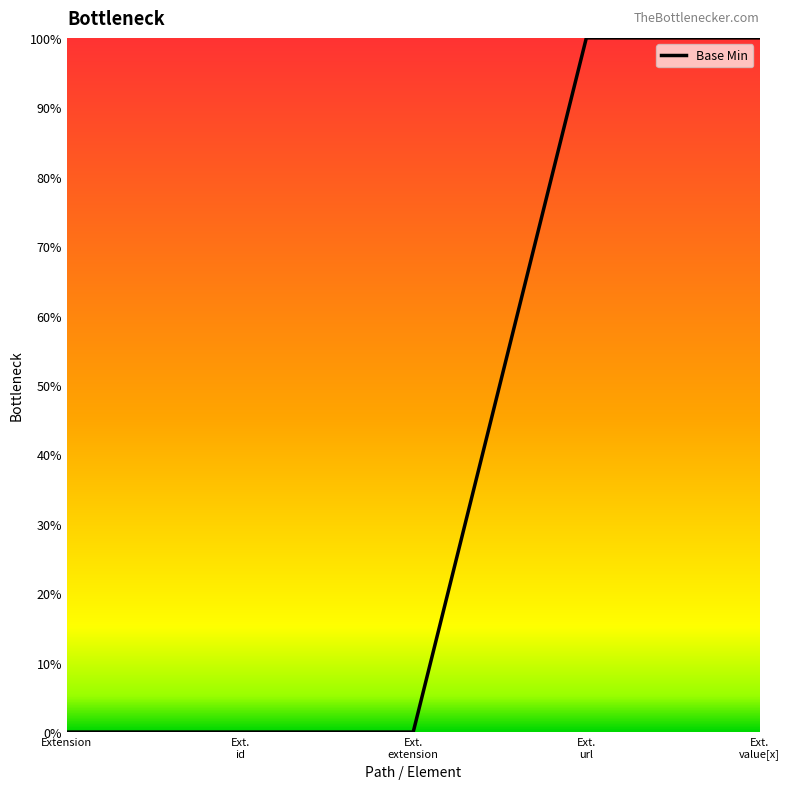

Reading left to right, what are all the values shown in this chart?

Extension=0	Ext.
id=0	Ext.
extension=0	Ext.
url=1	Ext.
value[x]=1